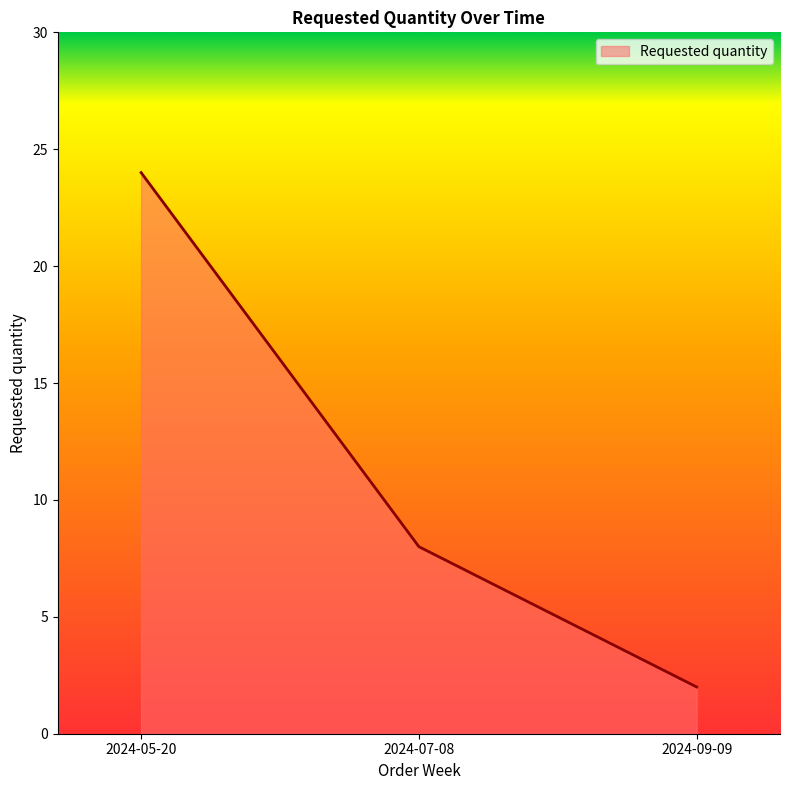

Reading left to right, extract all data points from this chart.

24	8	2